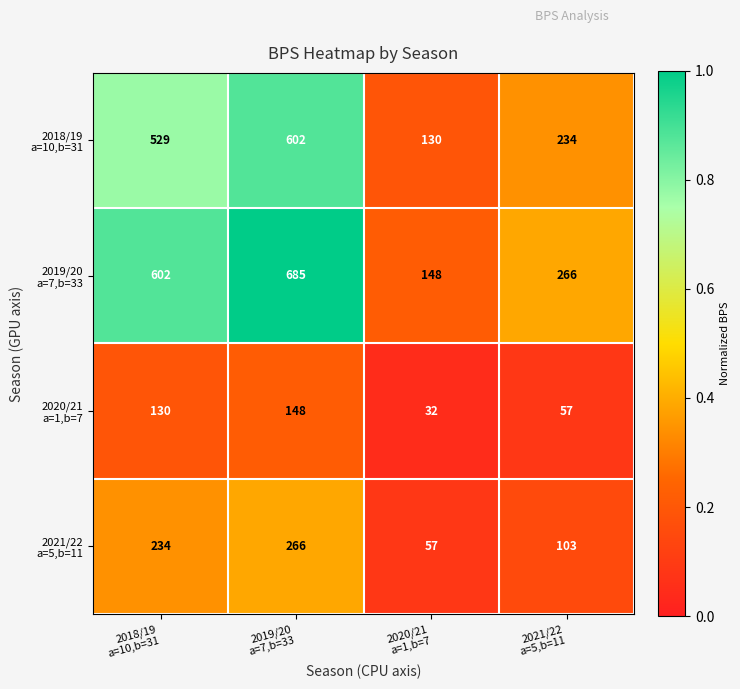

At how many categories does at least one series exceed 67?

4